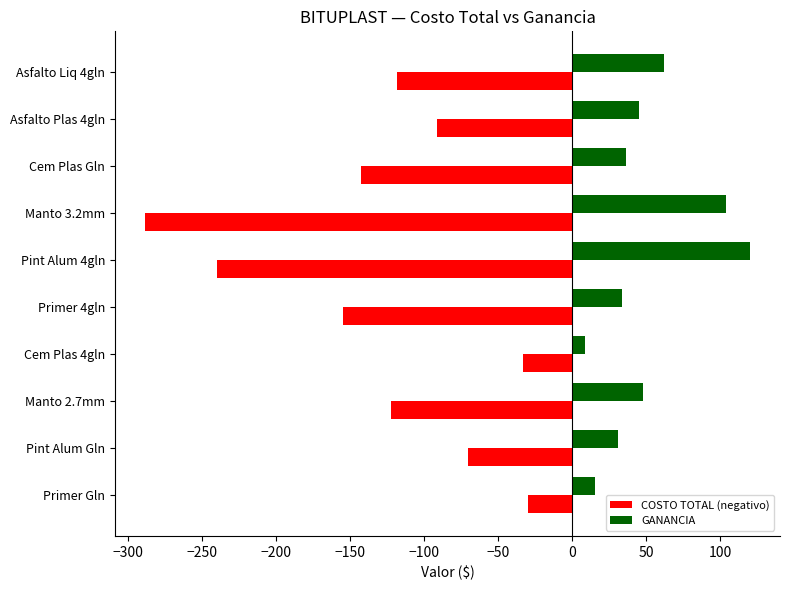

Which series has the widest spread of values?

COSTO TOTAL (negativo)